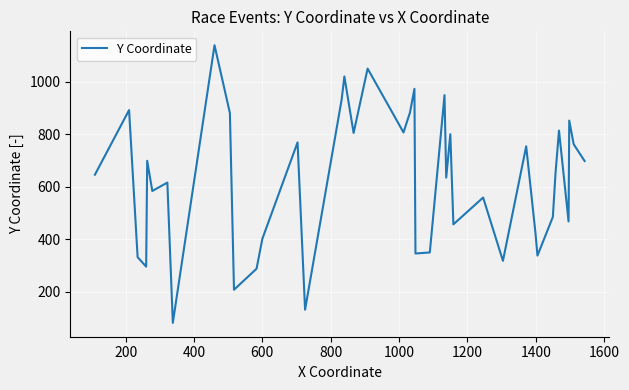

What is the greatest value displayed?

1139